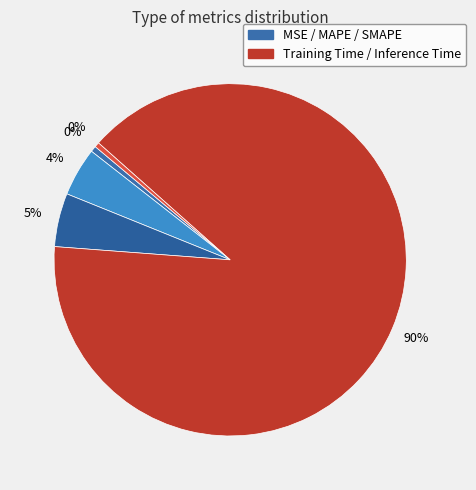

The SMAPE slice represents 5% of the pie. True or false?

True